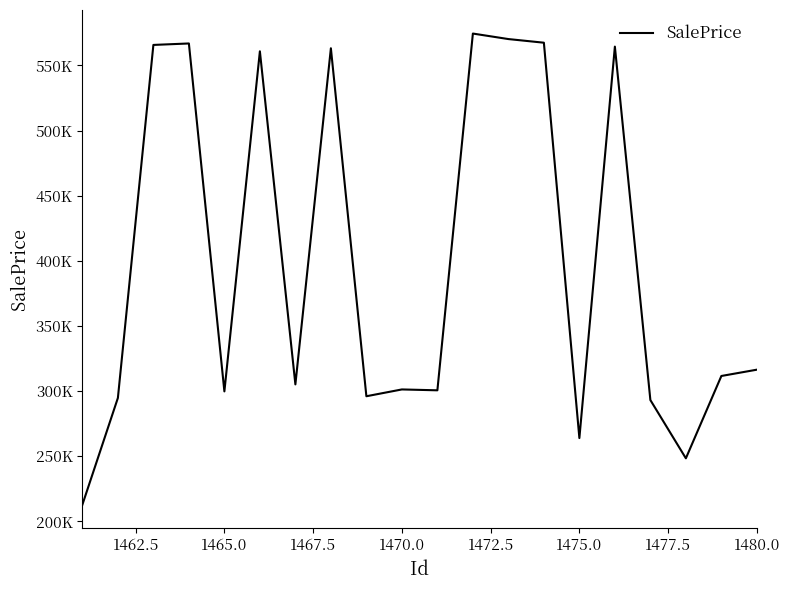

Does the chart have visible grid lines?

No